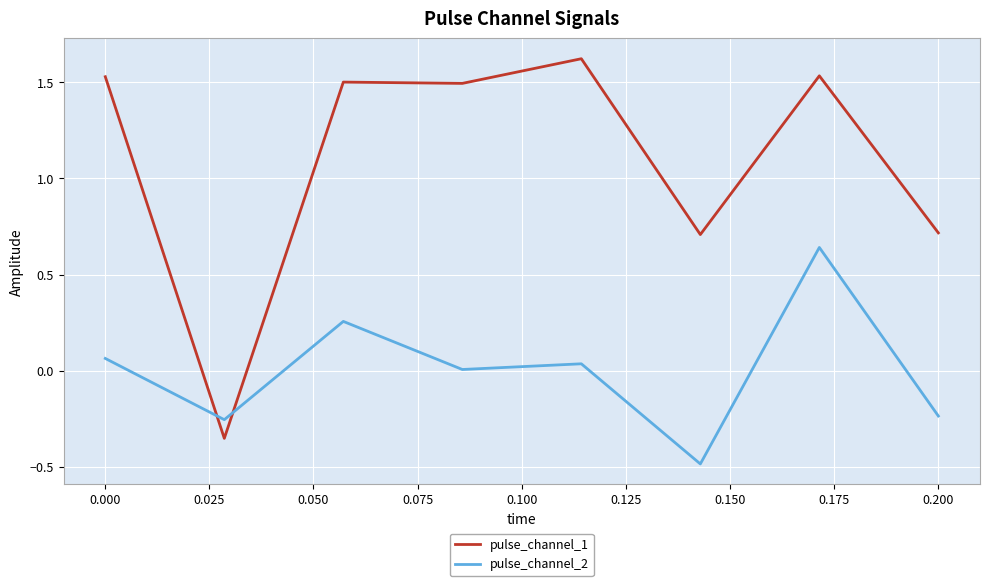

What is the greatest value displayed?

1.6